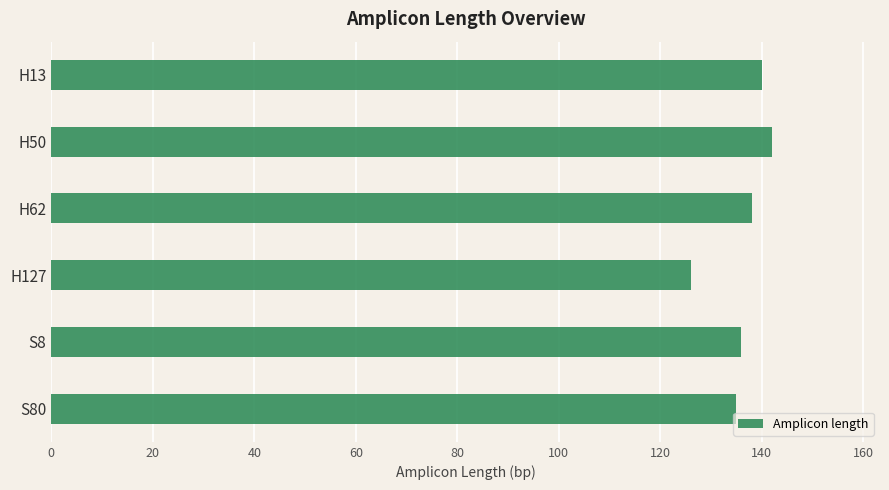

What is the label of the 2nd bar from the top?

H50